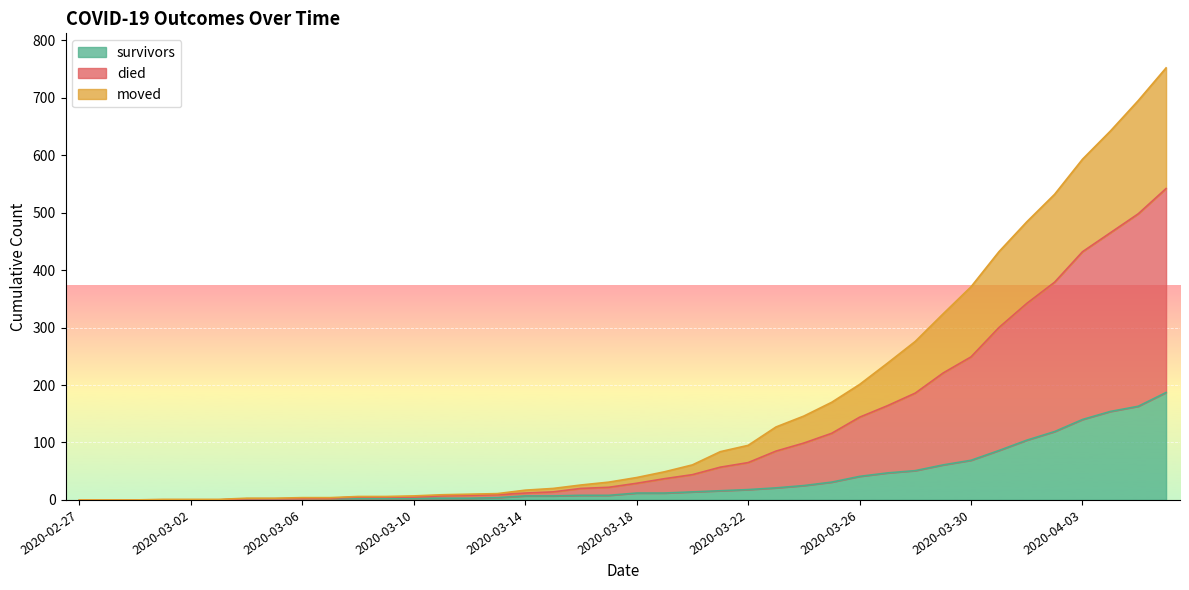

What is the value of the died point at the 12th from the left?

6